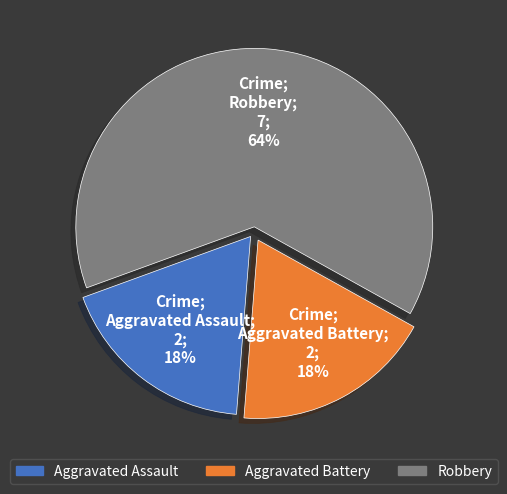

Which slice represents more than half of the pie?

Robbery